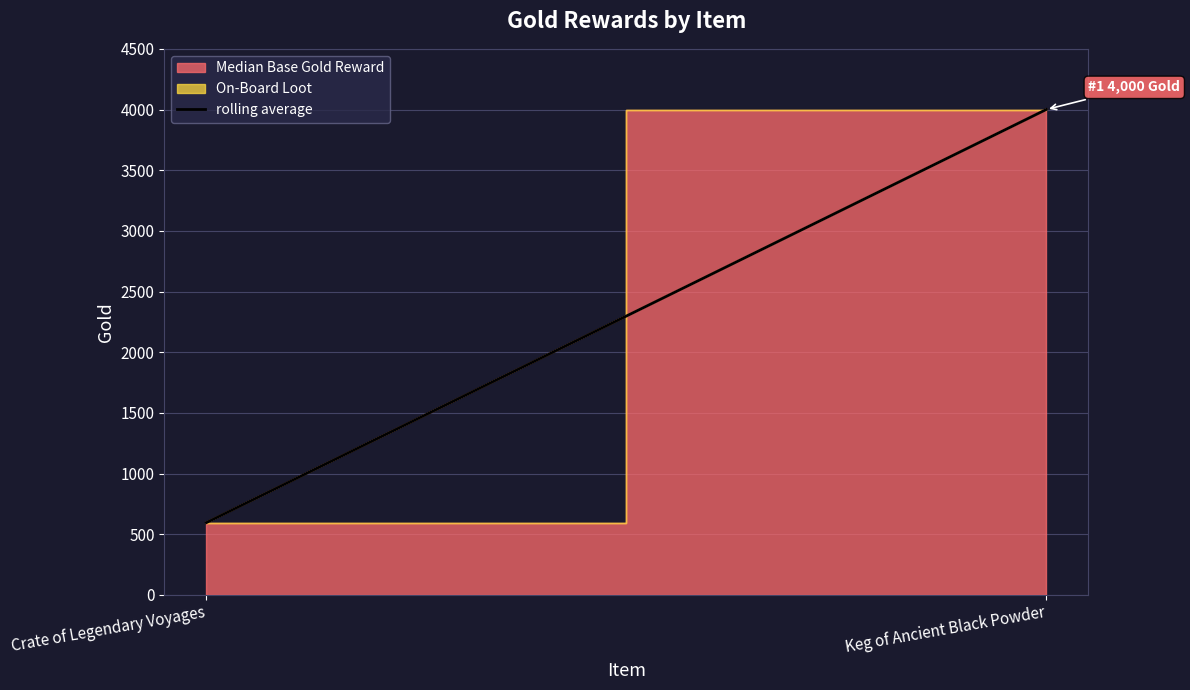

What is the value of the 2nd point from the left?

4000